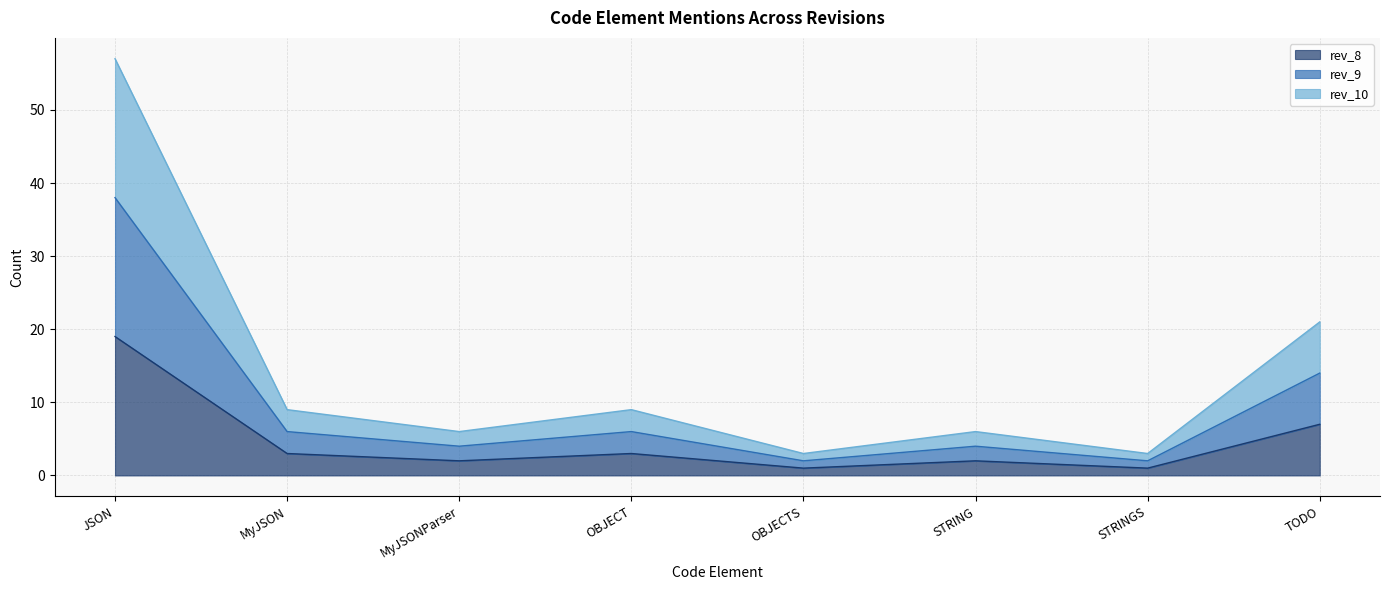

At which category does rev_8 reach its first local valley?

MyJSONParser